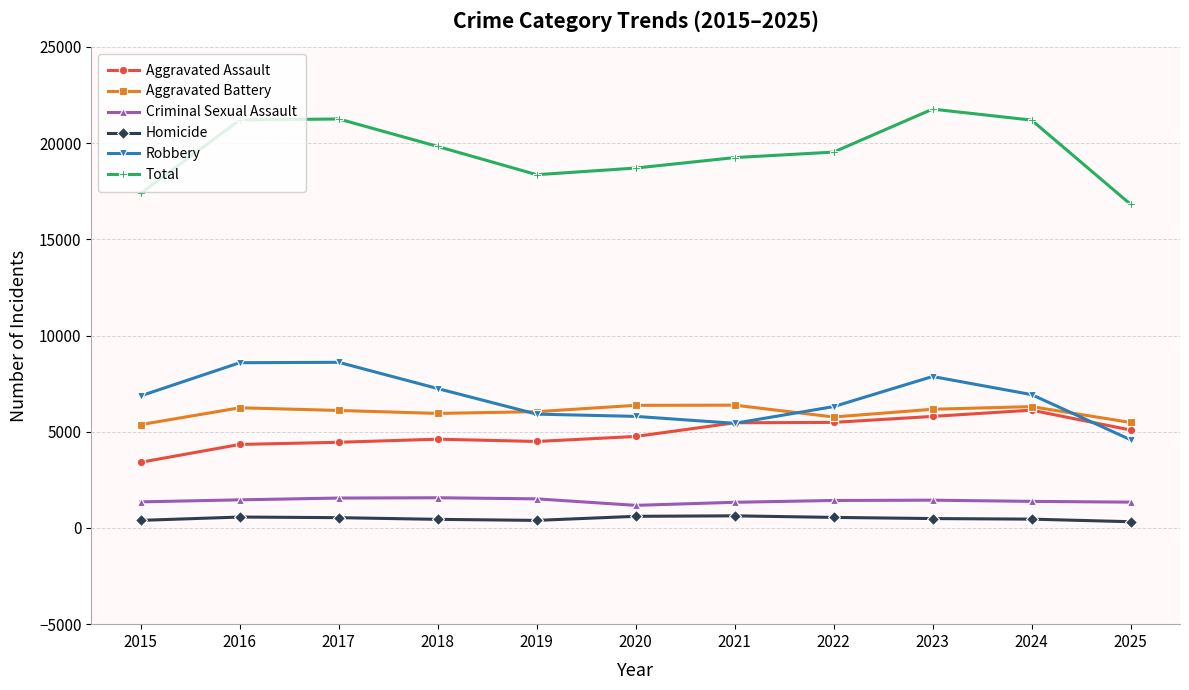

What is the maximum value shown in the chart?

21765